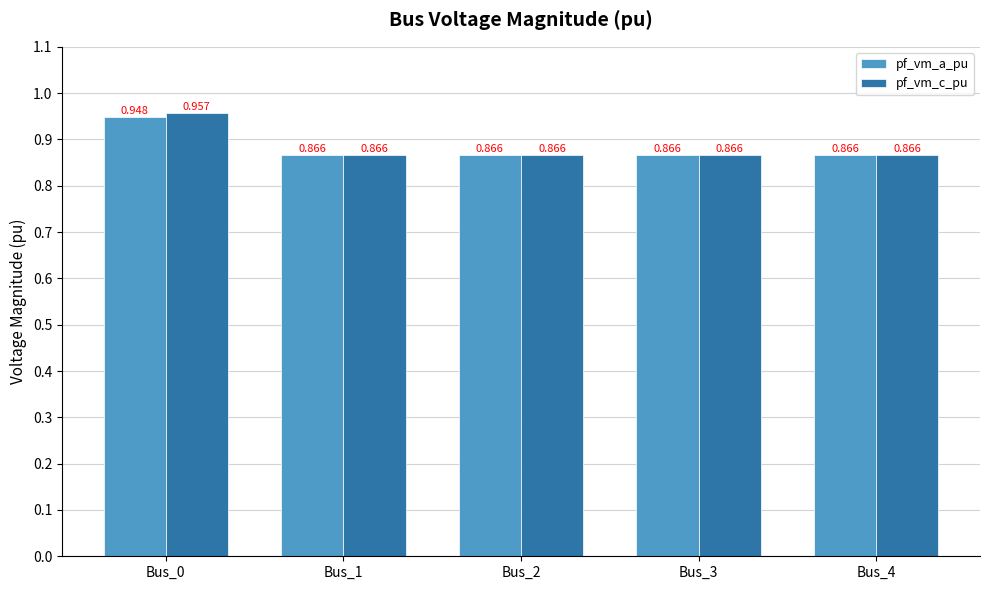

At how many categories does at least one series exceed 0?

5